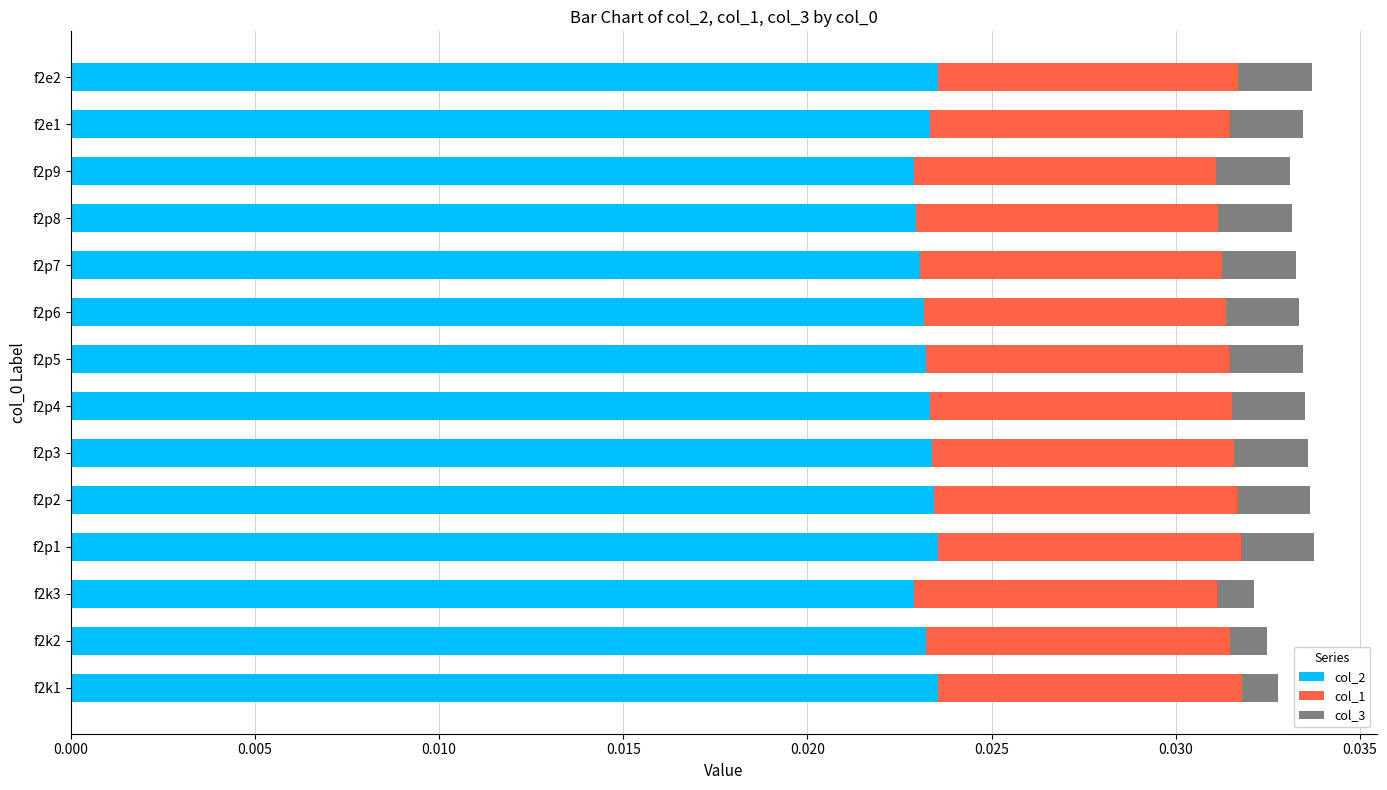

What is the sum of all col_1 values?

0.1